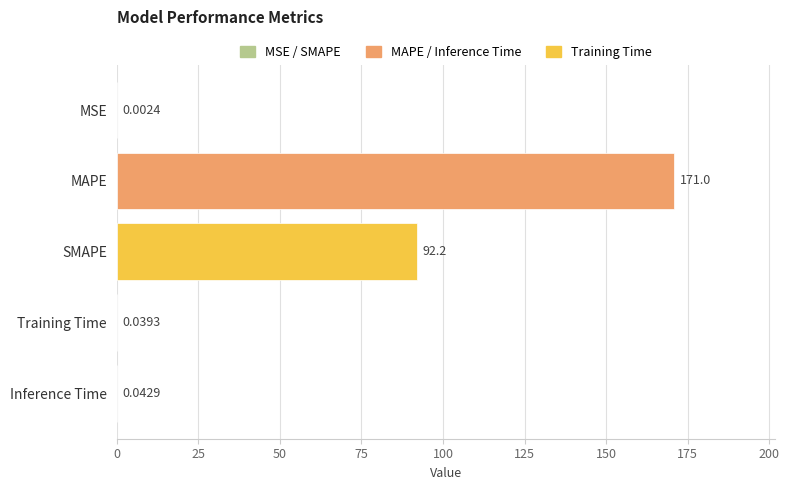

Where is the data nearest to the value 85?

SMAPE